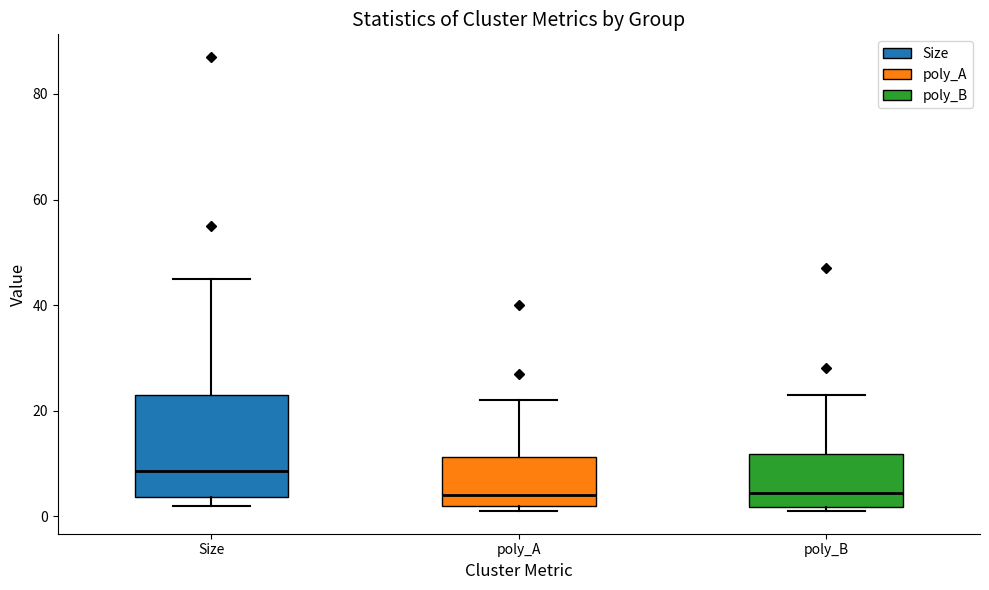

Reading left to right, read every box against the y-axis: the position of its median line, the range the box covers, and the ends of its whiskers. The values are not printed on the chart, so give them approximately, as read against the axis.

Size: median 8, box 4 to 24, whiskers 2 to 46
poly_A: median 4, box 2 to 12, whiskers 2 (just below the box's lower edge) to 22
poly_B: median 4, box 2 to 12, whiskers 2 (just below the box's lower edge) to 24